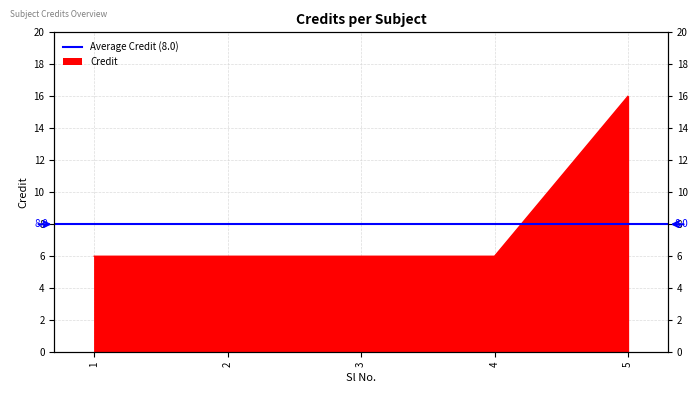

Reading left to right, list all the values displayed in this chart.

1=6	2=6	3=6	4=6	5=16